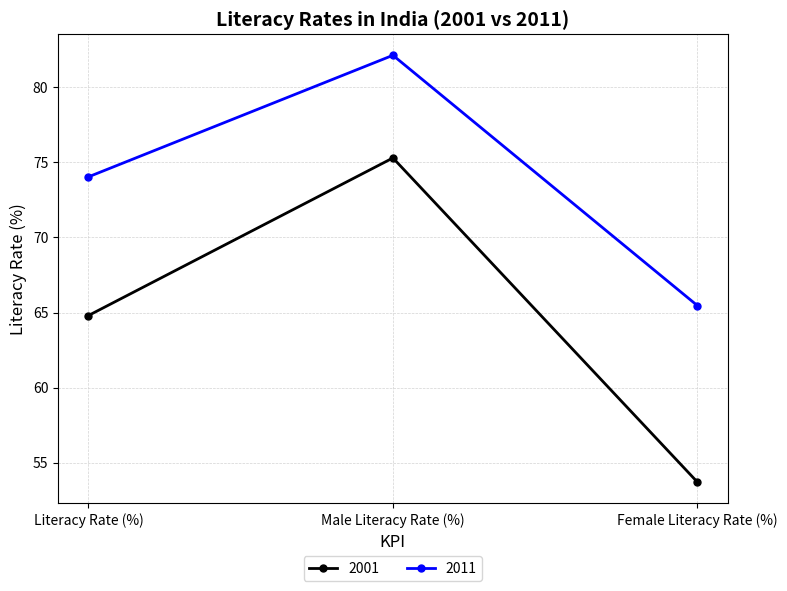

List the series in order of their peak value, lowest first.

2001, 2011